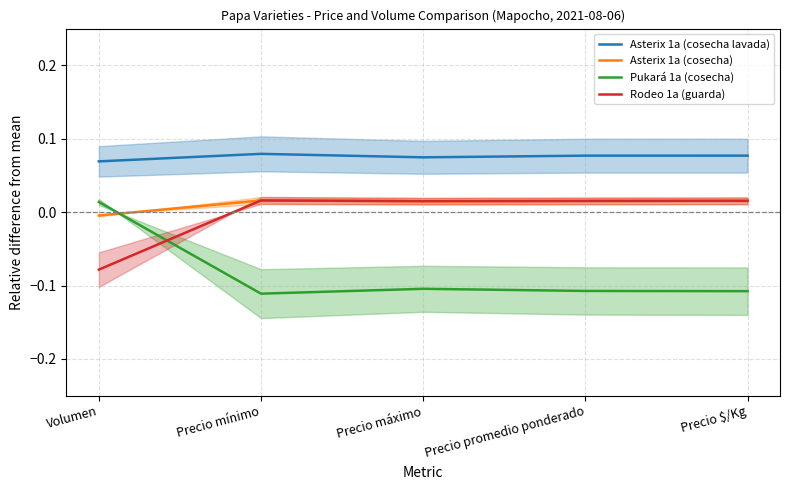

At Precio promedio ponderado, list the series in order from largest to smallest.

Asterix 1a (cosecha lavada), Asterix 1a (cosecha), Rodeo 1a (guarda), Pukará 1a (cosecha)